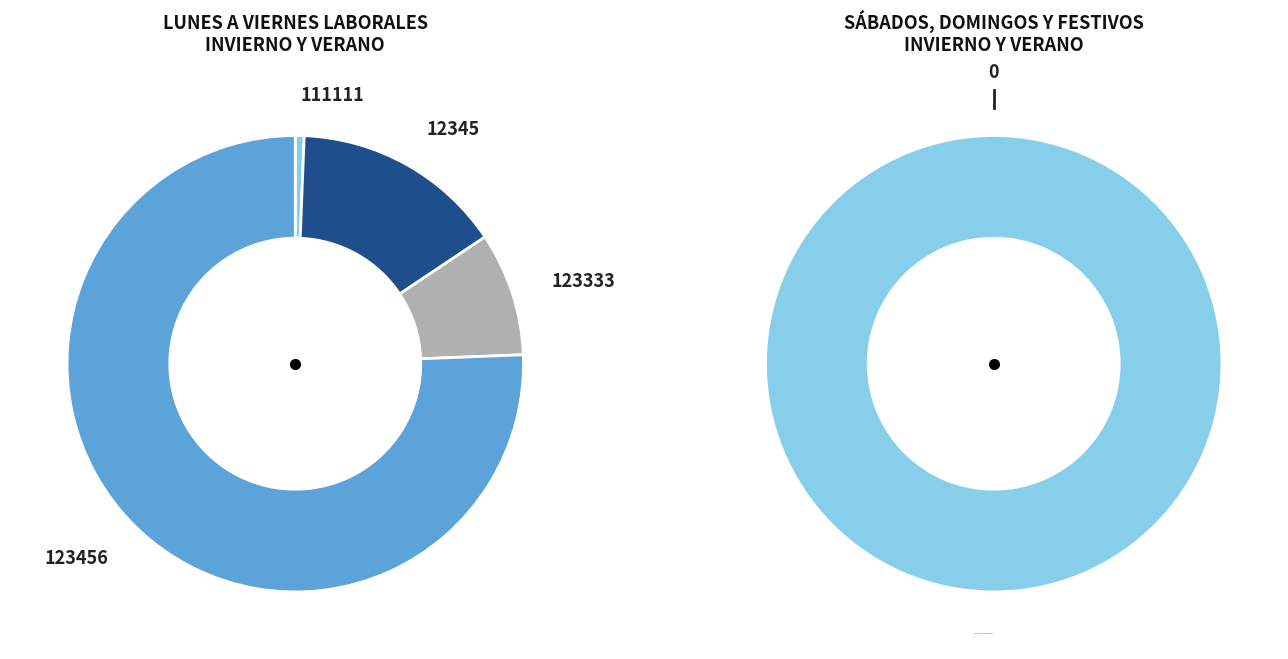

True or false: 123456 accounts for 69% of the total.

False